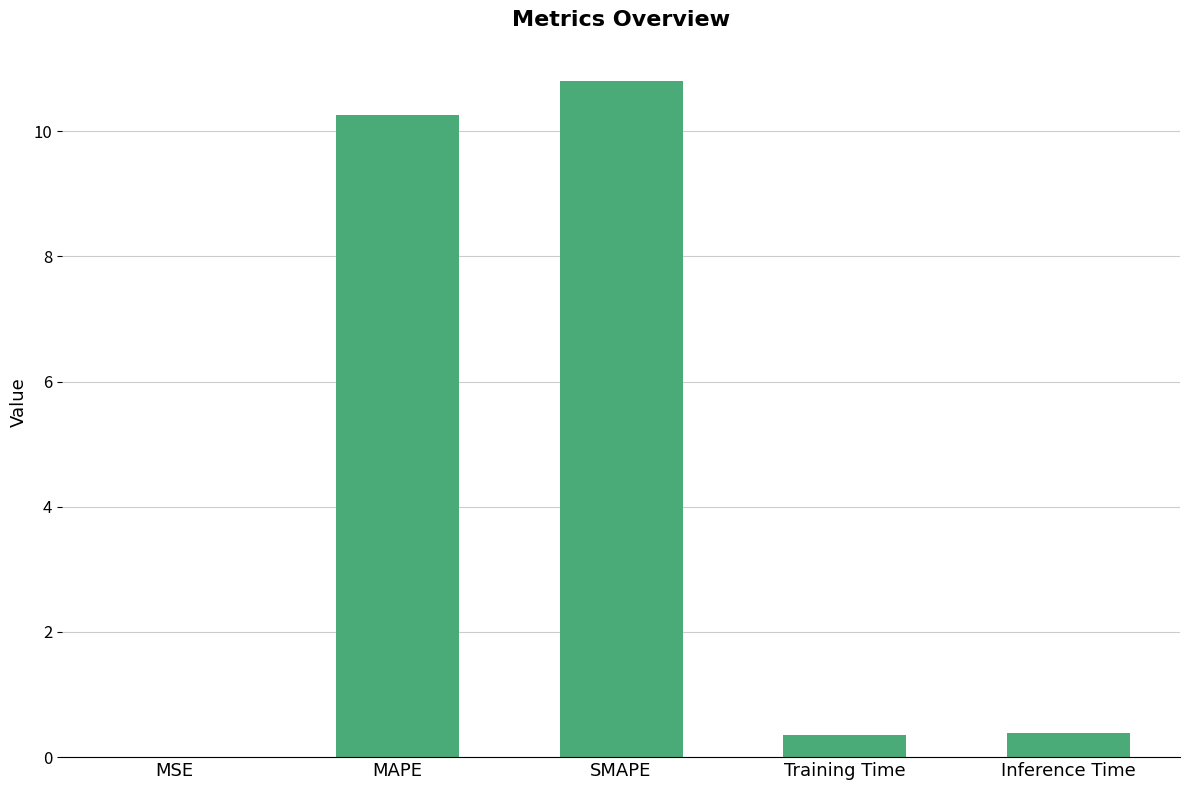

What is the greatest value displayed?

10.8